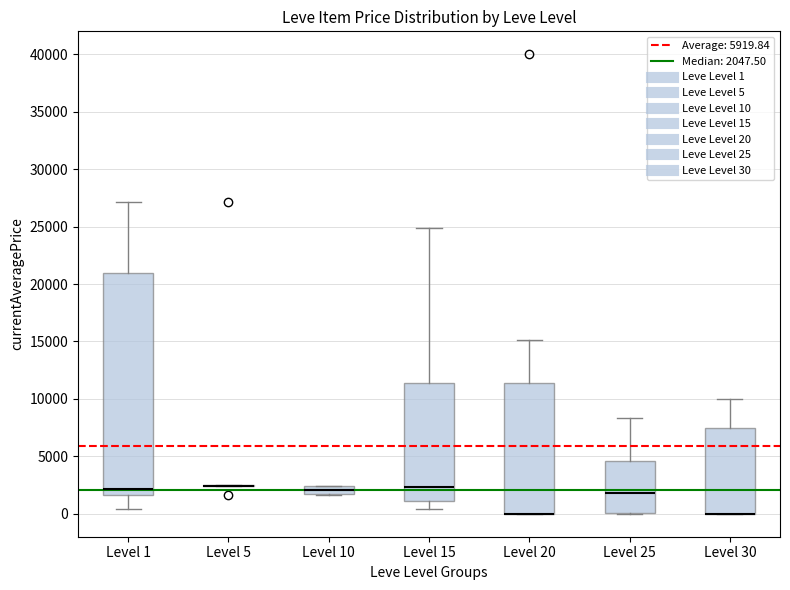

Comparing the boxes themselves (not the whiskers), which one is the tallest?

Level 1